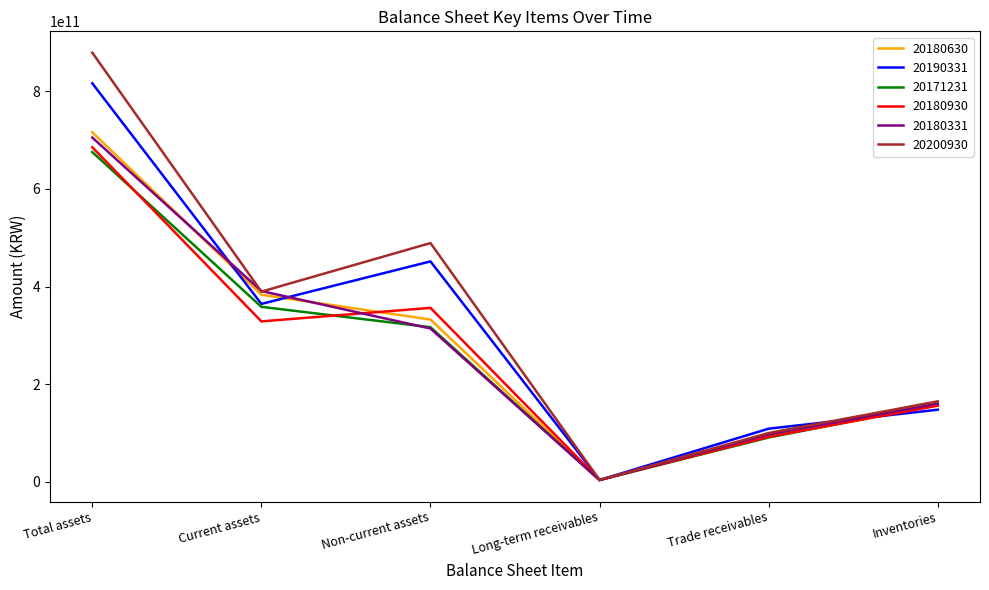

What is the difference between the 20200930 values at Non-current assets and Trade receivables?

389024575731